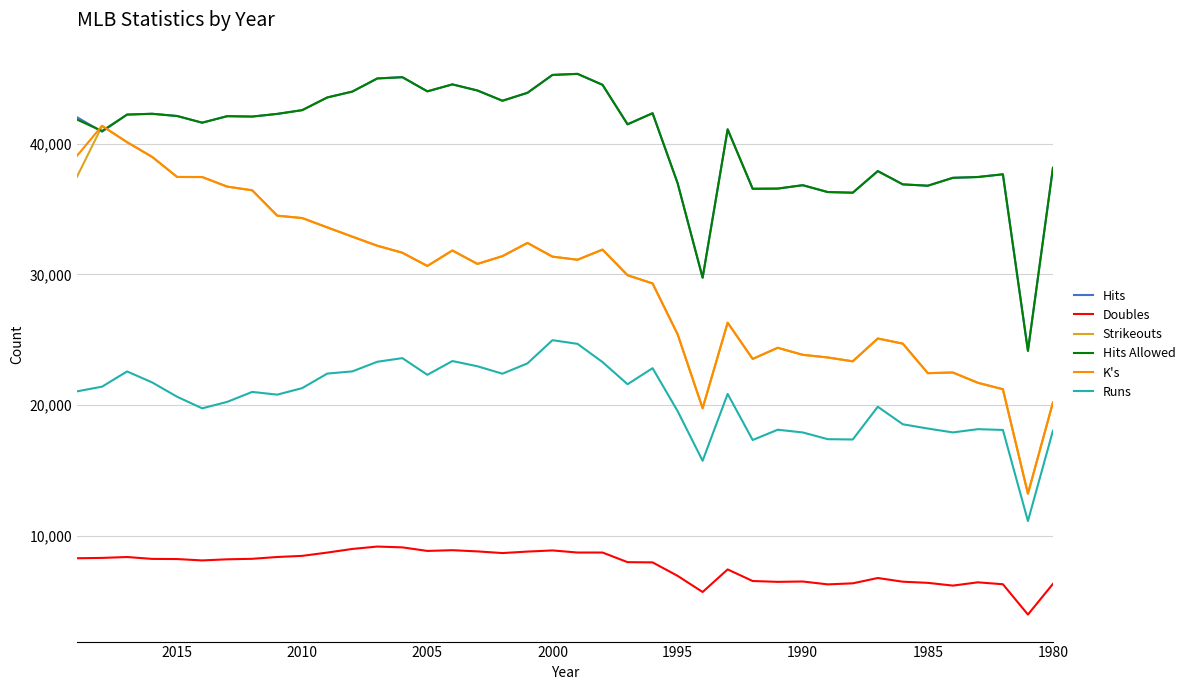

What is the difference between the maximum and minimum values in the K's series?

28123